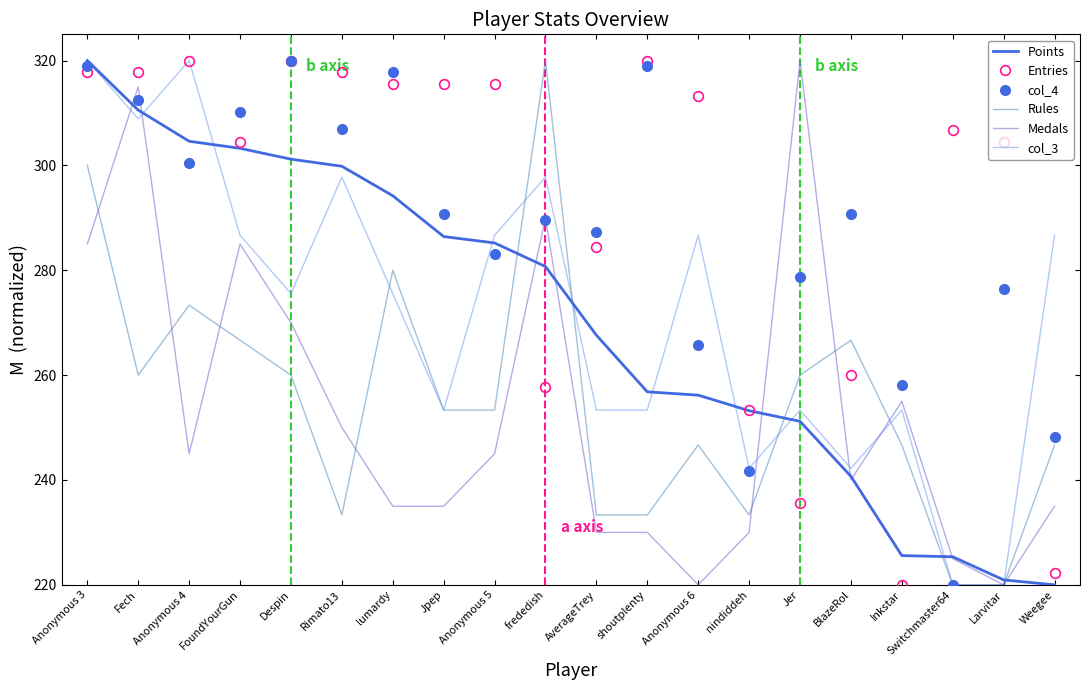

True or false: Entries and col_4 intersect in this chart.

True